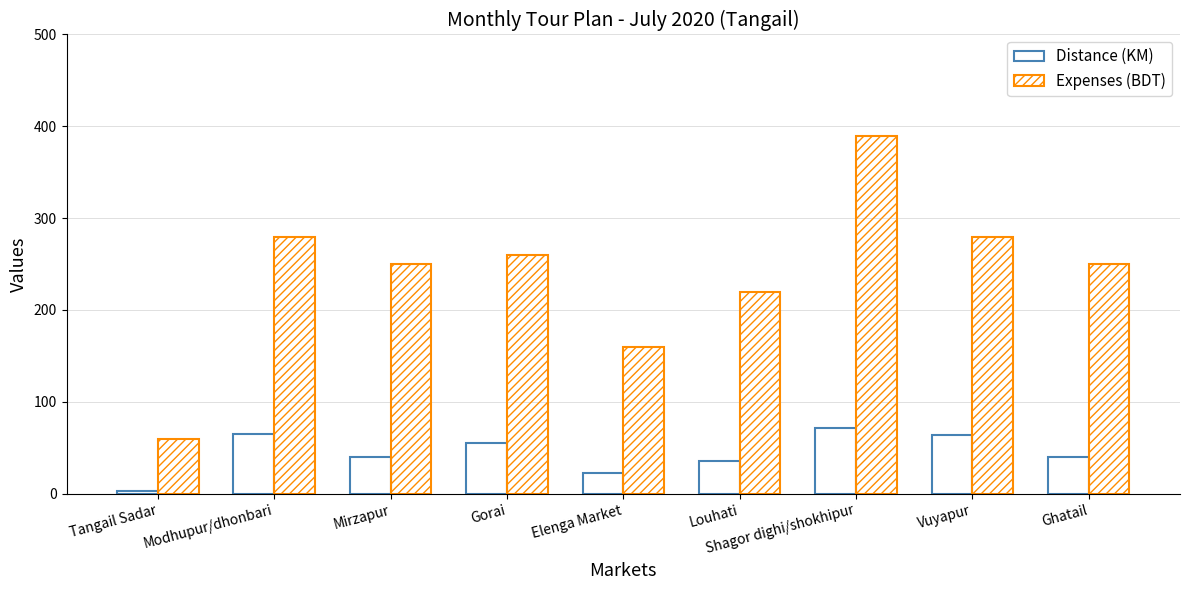

How many bars are there in total?

18